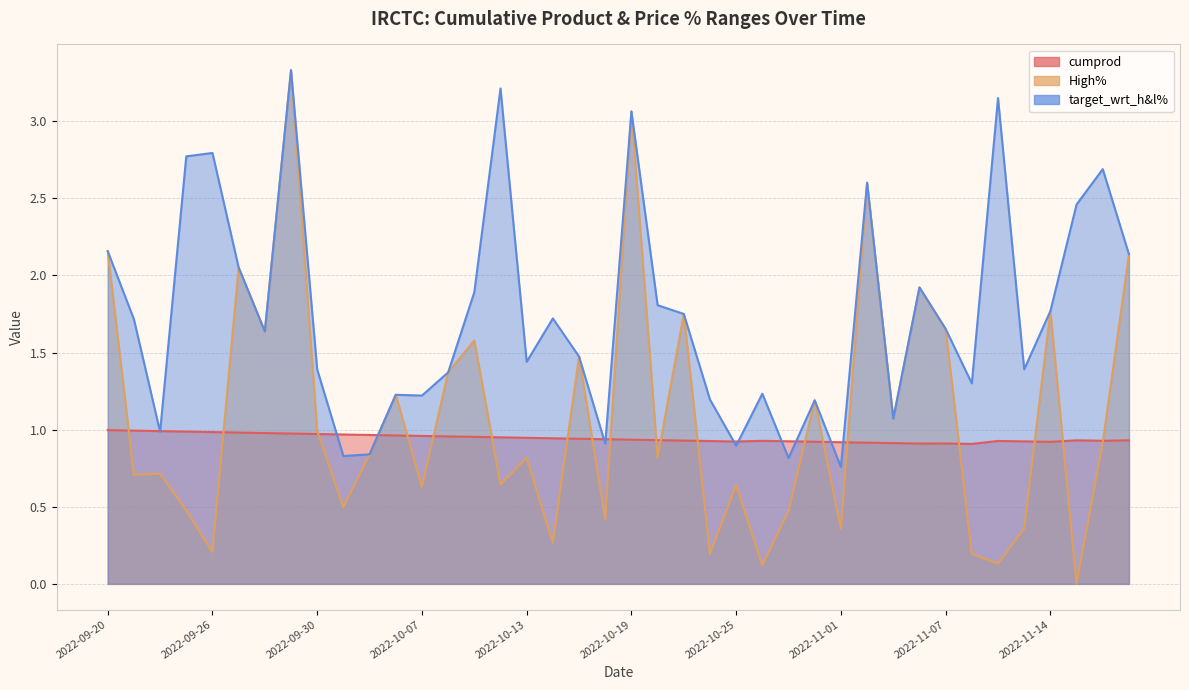

Rank the series at 2022-10-03 from highest to lowest value.

cumprod, target_wrt_h&l%, High%